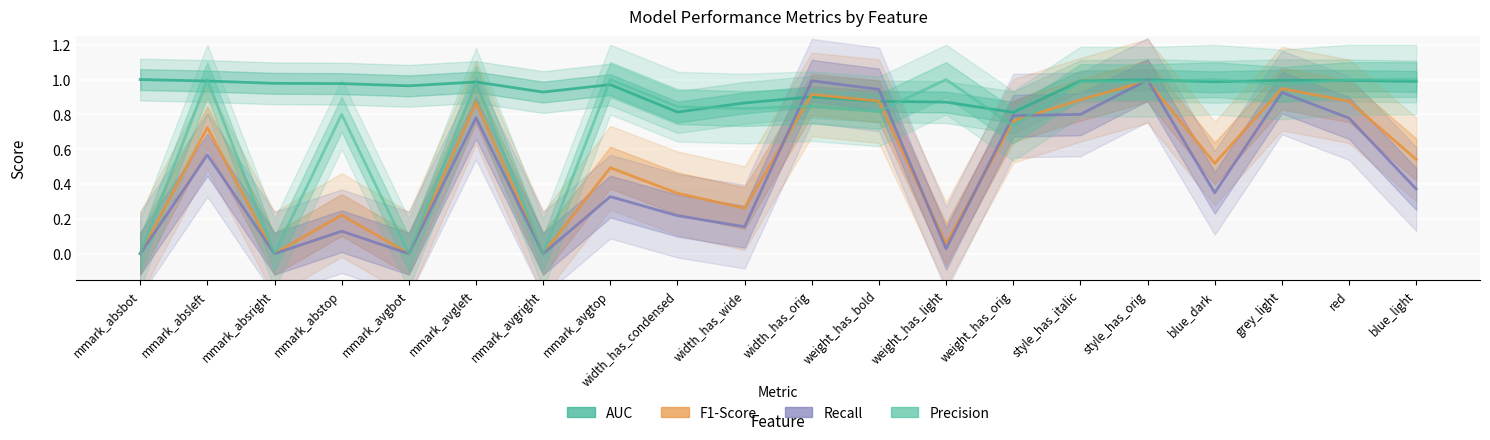

In F1-Score, how many points are higher than both neighbors (excluding endpoints)?

7